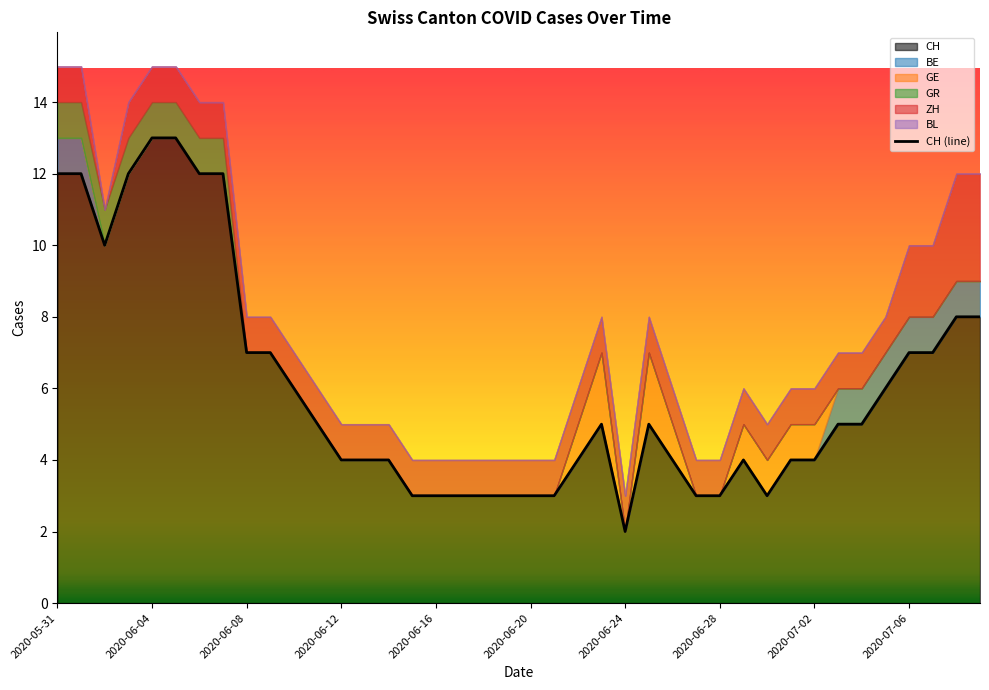

What position from the left is 2020-06-02?

3